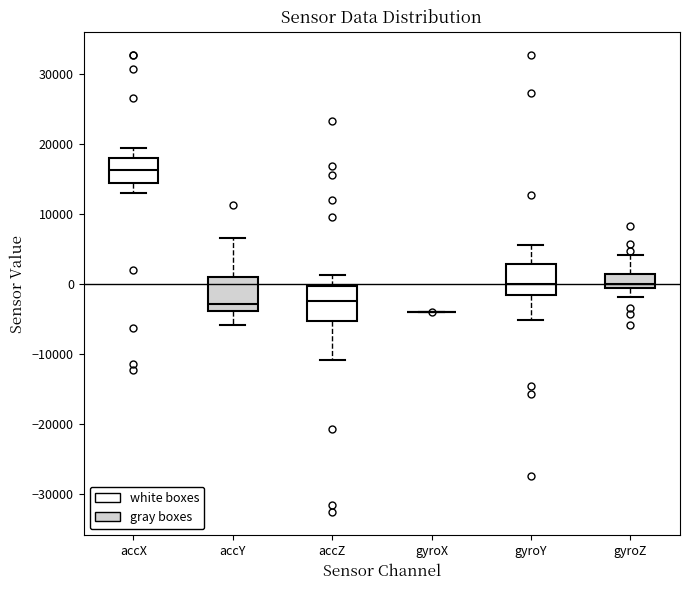

Where does the lower whisker of the box for gyroZ end on the y-axis? The values are not printed on the chart, so give them approximately, as read against the axis.

-2000